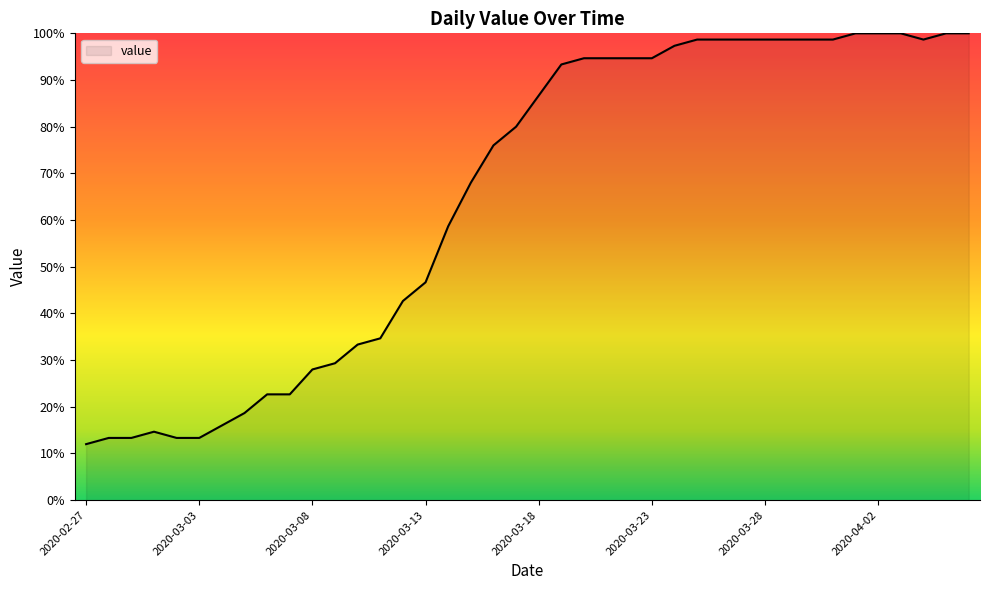

What is the greatest value displayed?

100.0